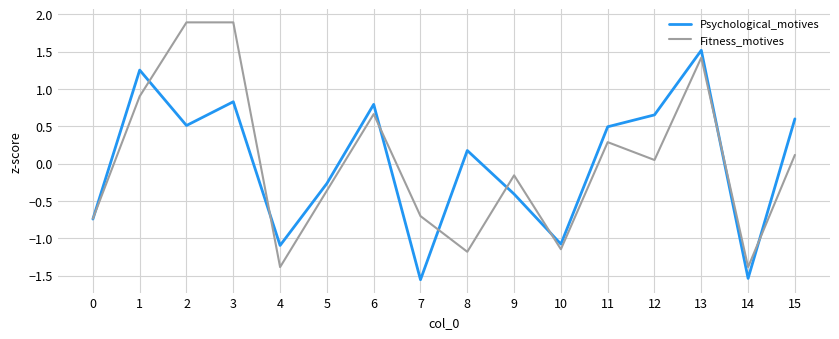

Does the chart have visible grid lines?

Yes